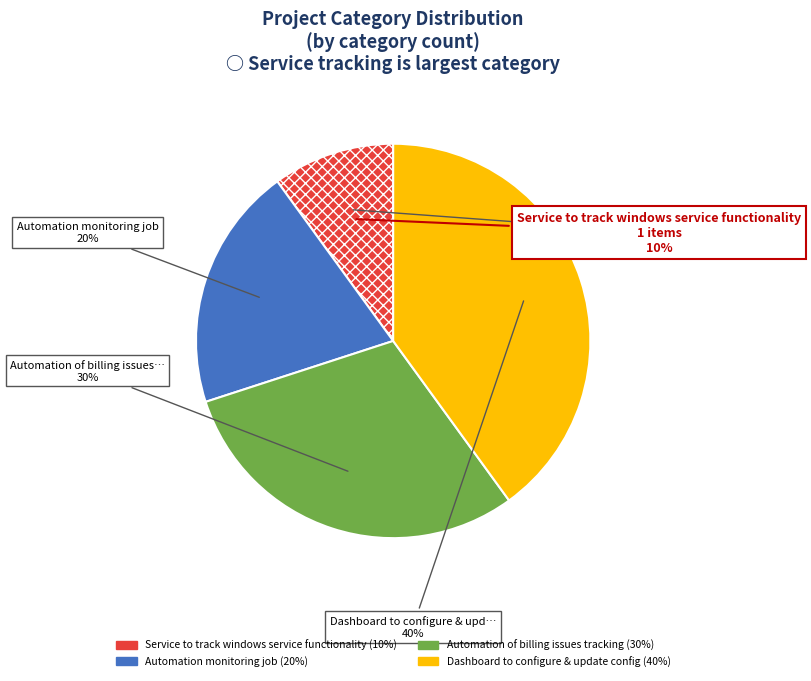

To the nearest percent, what is the combined percentage of Dashboard to configure & update config and Service to track windows service functionality?

50%